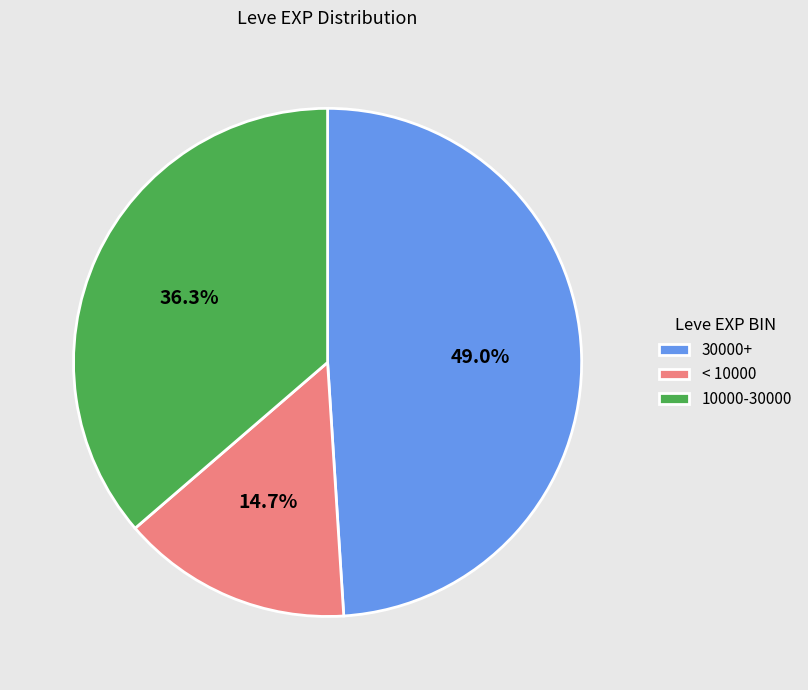

How many segments does this pie chart have?

3